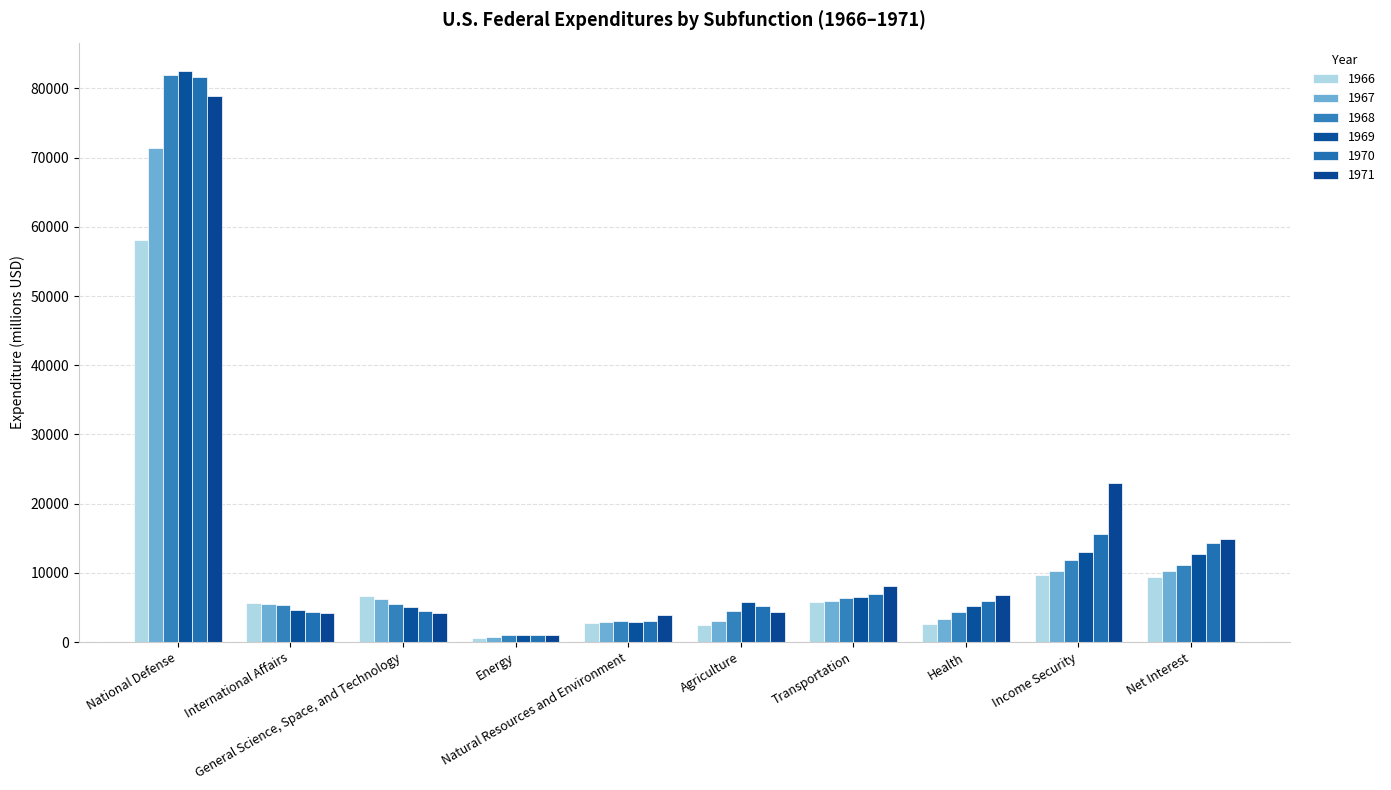

Count the number of categories in the chart.

10